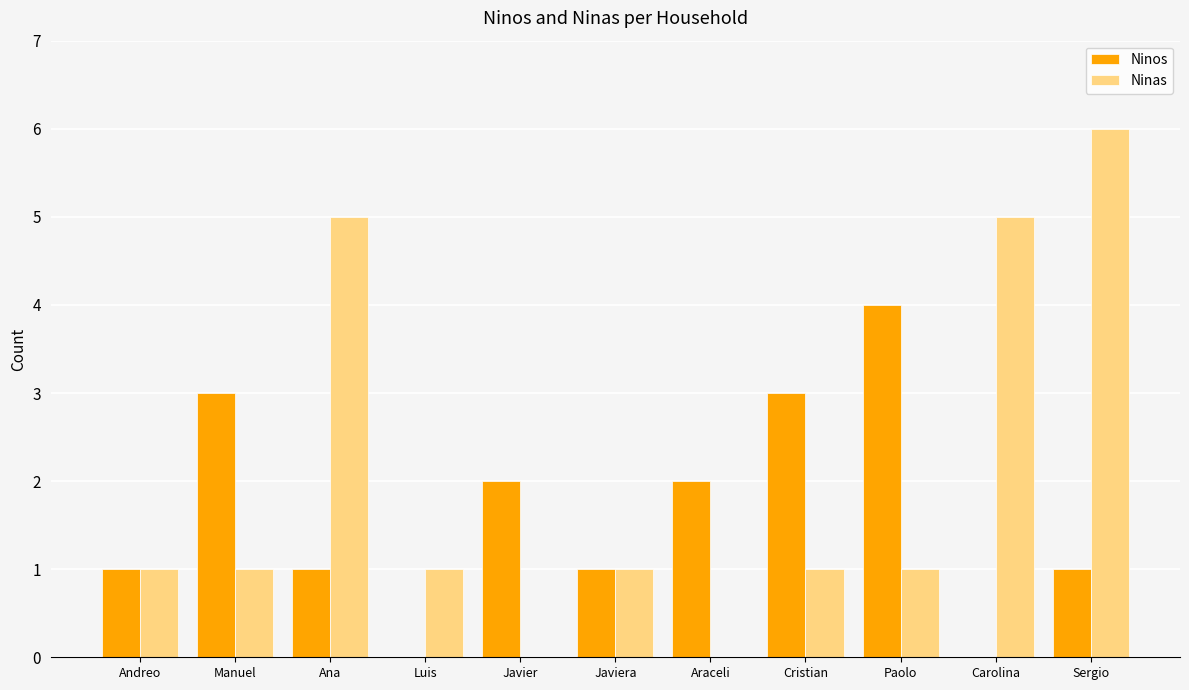

Count the Ninas values in the range 1 to 5.

8